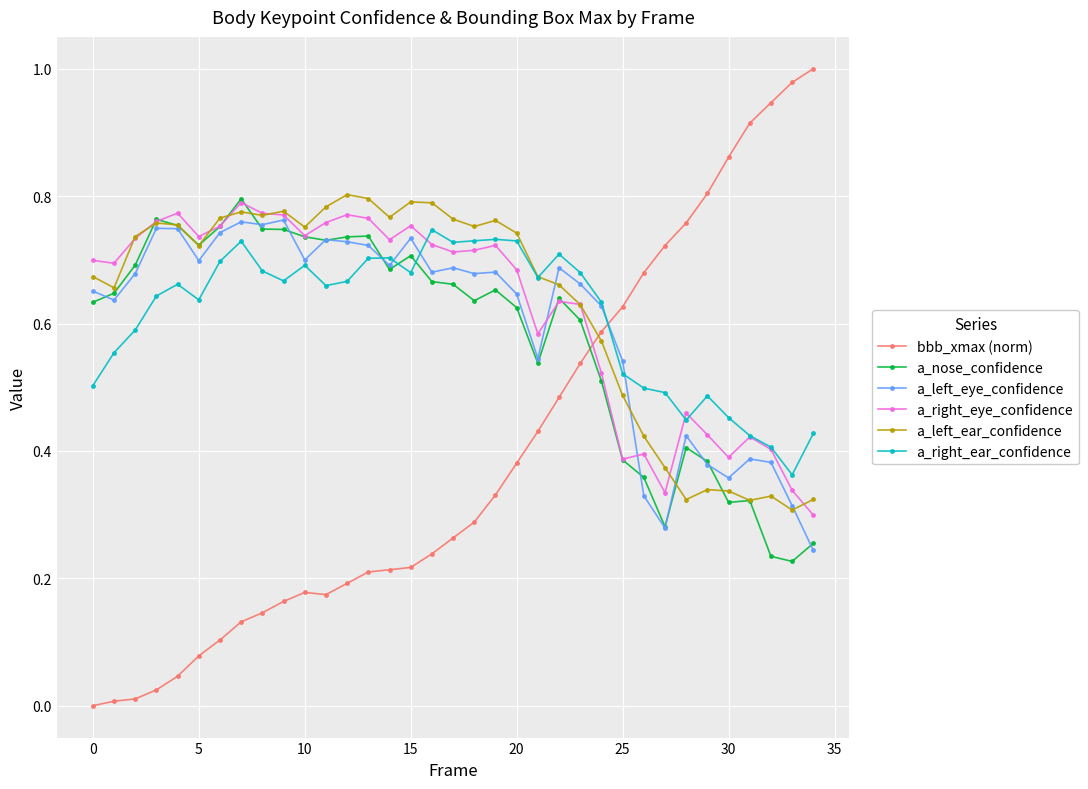

Does the chart display data point markers on the line(s)?

Yes